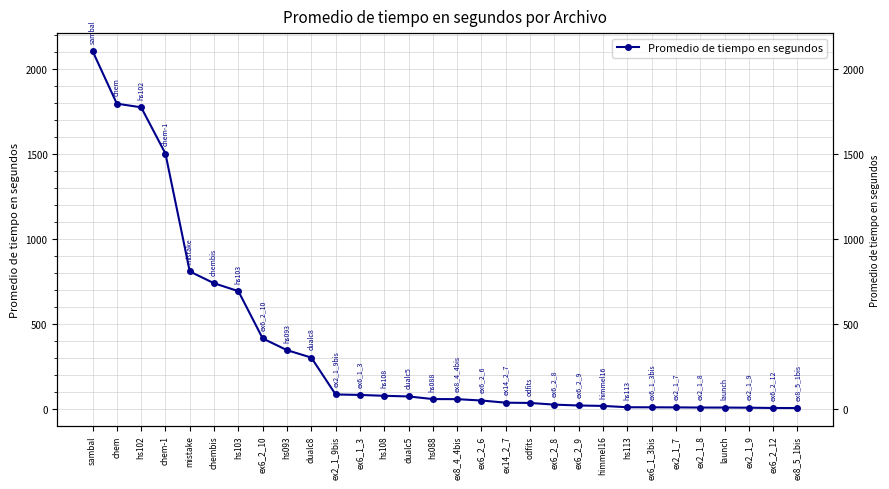

What is the difference between the values at ex2_1_9 and ex6_2_6?

42.2